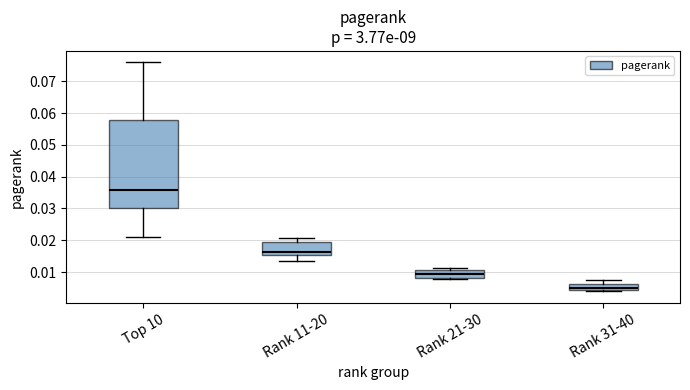

Reading left to right, read every box against the y-axis: the position of its median line, the range the box covers, and the ends of its whiskers. The values are not printed on the chart, so give them approximately, as read against the axis.

Top 10: median 0.036, box 0.030 to 0.058, whiskers 0.021 to 0.076
Rank 11-20: median 0.016, box 0.015 to 0.020, whiskers 0.014 to 0.021
Rank 21-30: median 0.009, box 0.008 to 0.011, whiskers 0.008 (just below the box's lower edge) to 0.011 (just above the box's upper edge)
Rank 31-40: median 0.005, box 0.004 to 0.006, whiskers 0.004 (just below the box's lower edge) to 0.008